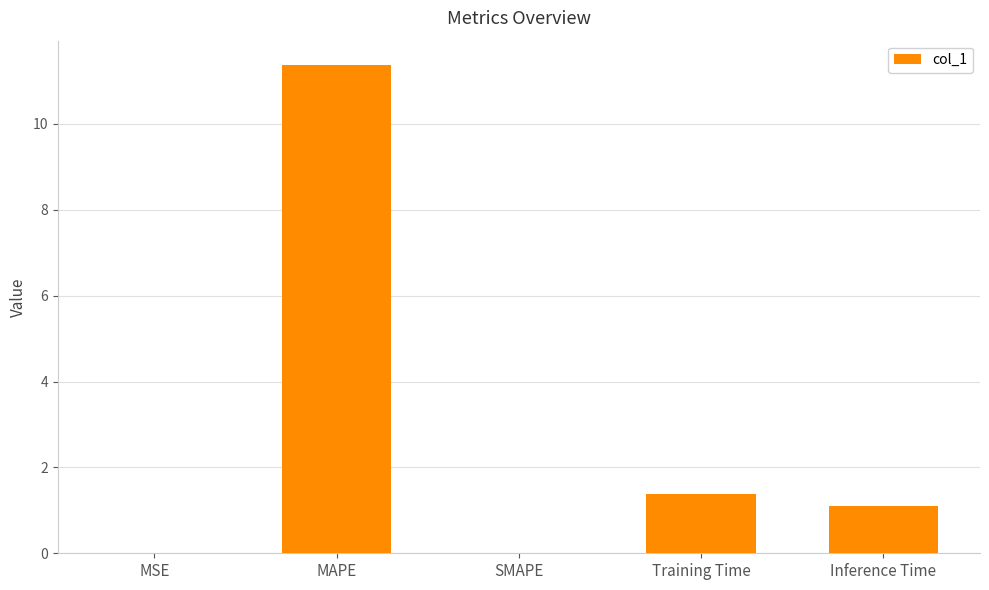

True or false: the data shows 1.1 at Inference Time.

True